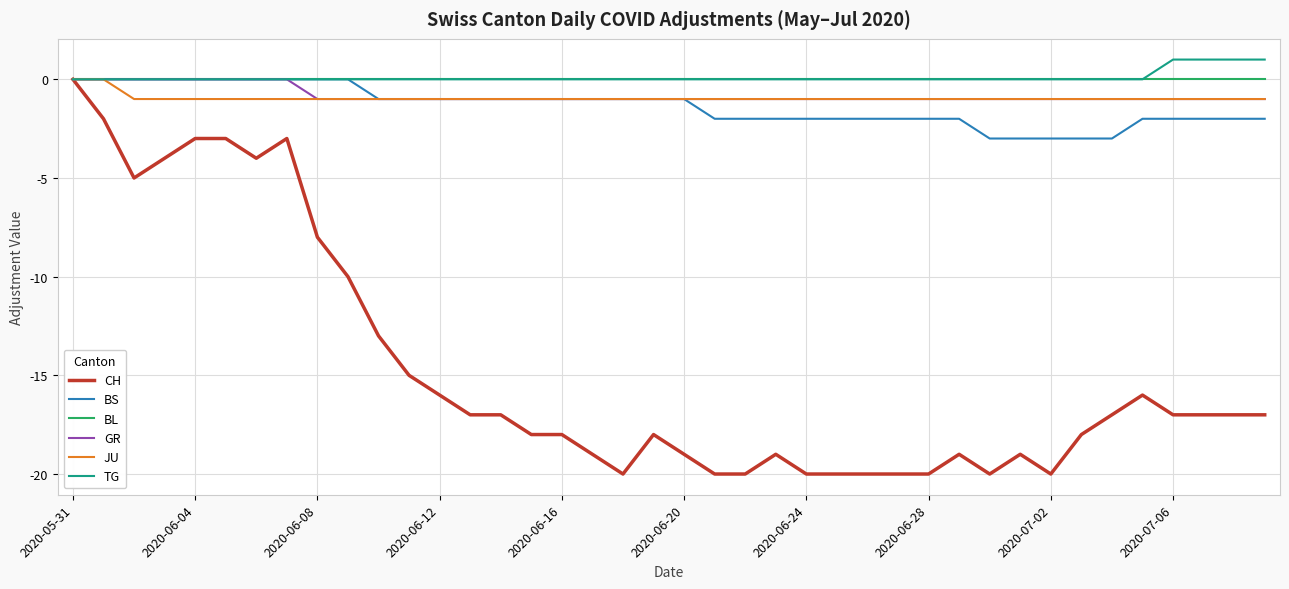

Which series has the largest range (max minus min)?

CH